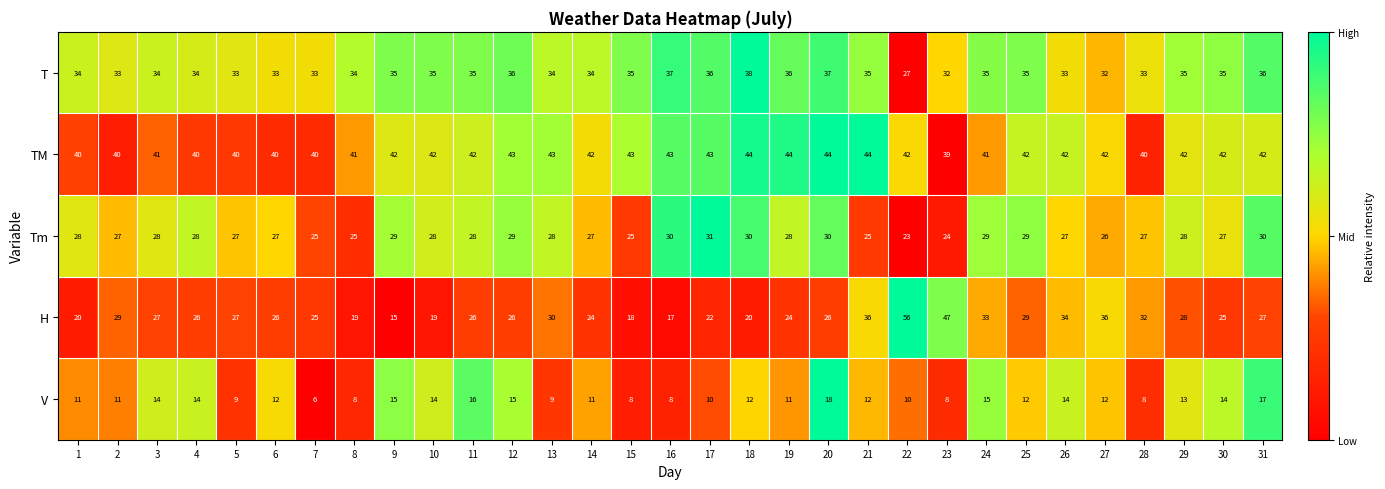

What is the difference between the highest and lowest values at 27?

30